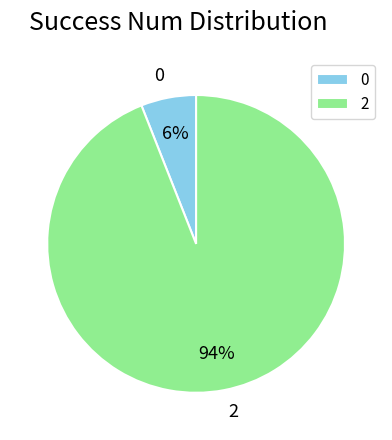

Do 2 and 0 together represent more than half of the pie?

Yes